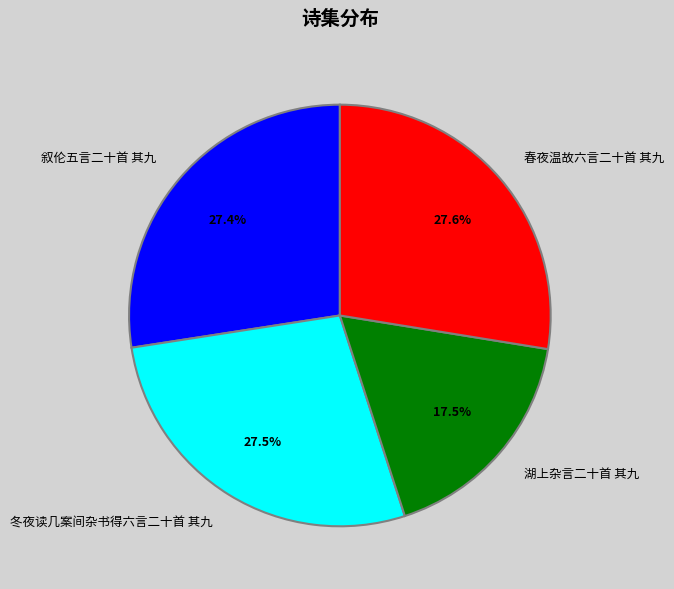

Is 春夜温故六言二十首 其九 the majority of the pie?

No